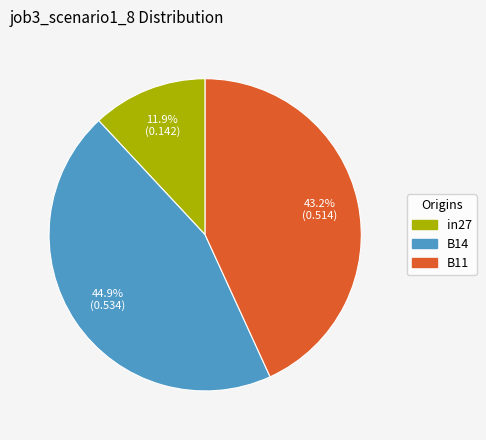

The in27 slice represents 19% of the pie. True or false?

False